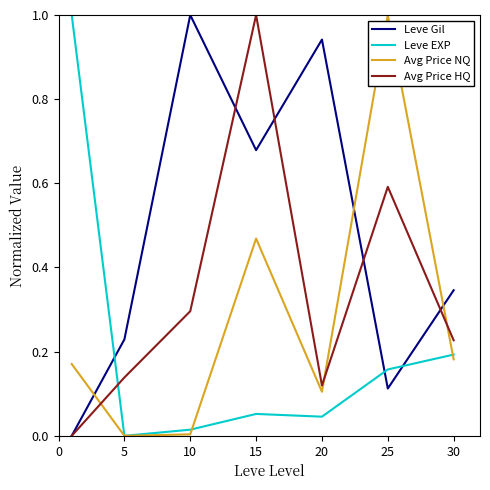

Which series has the largest total across all categories?

Leve Gil